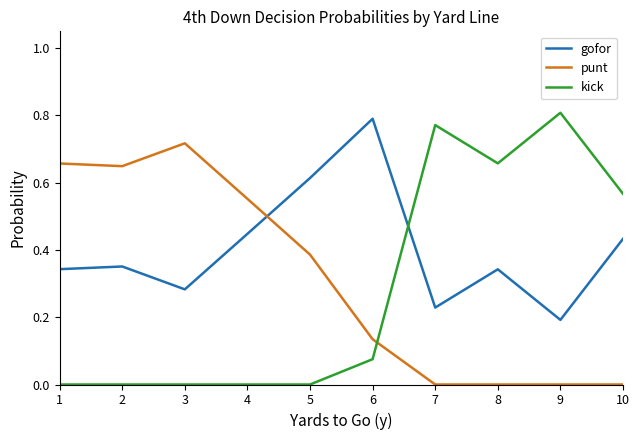

At which label does gofor reach its peak?

6